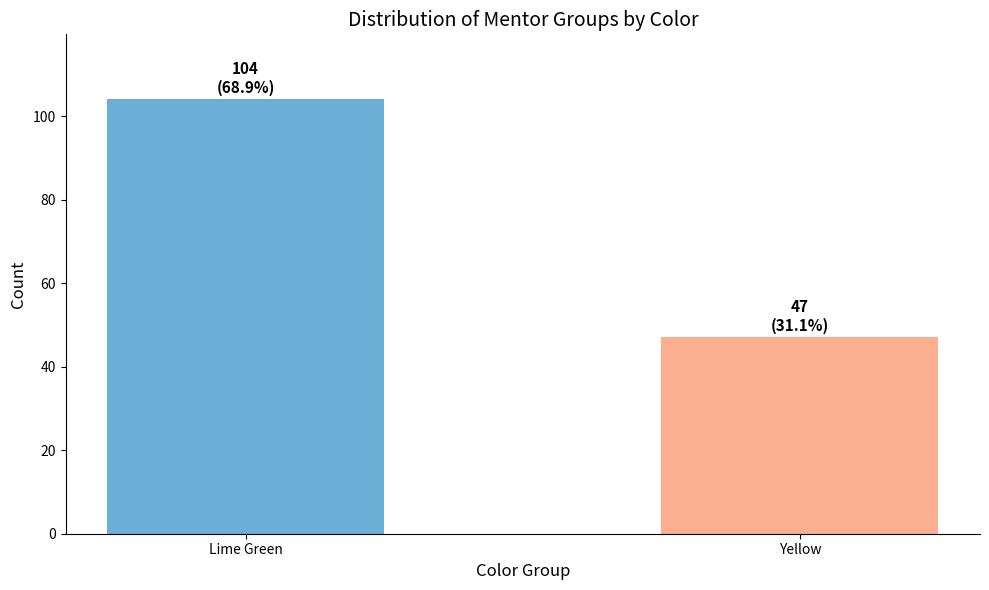

What position from the right is Lime Green?

2